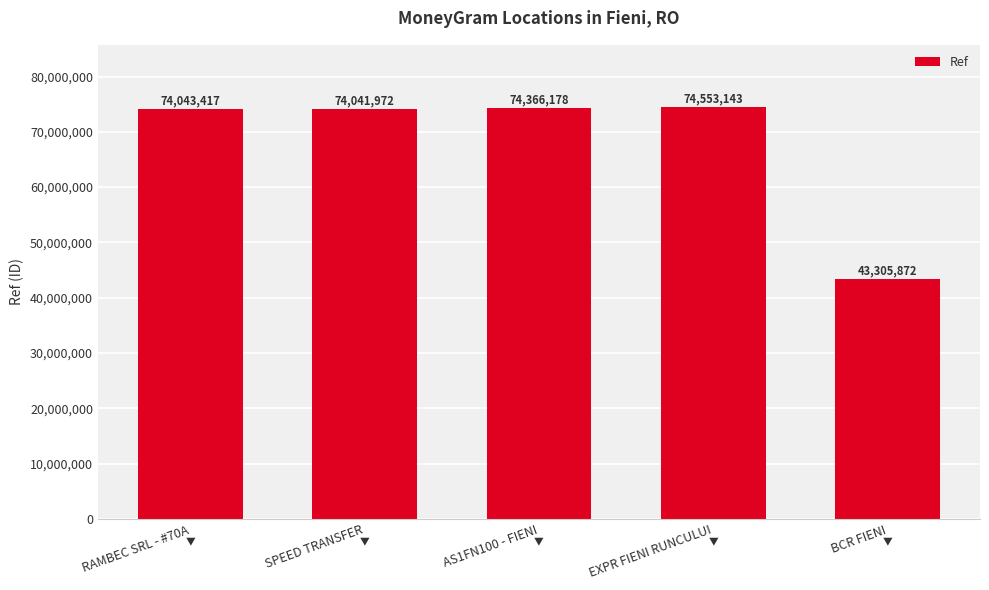

Does the chart contain any negative values?

No